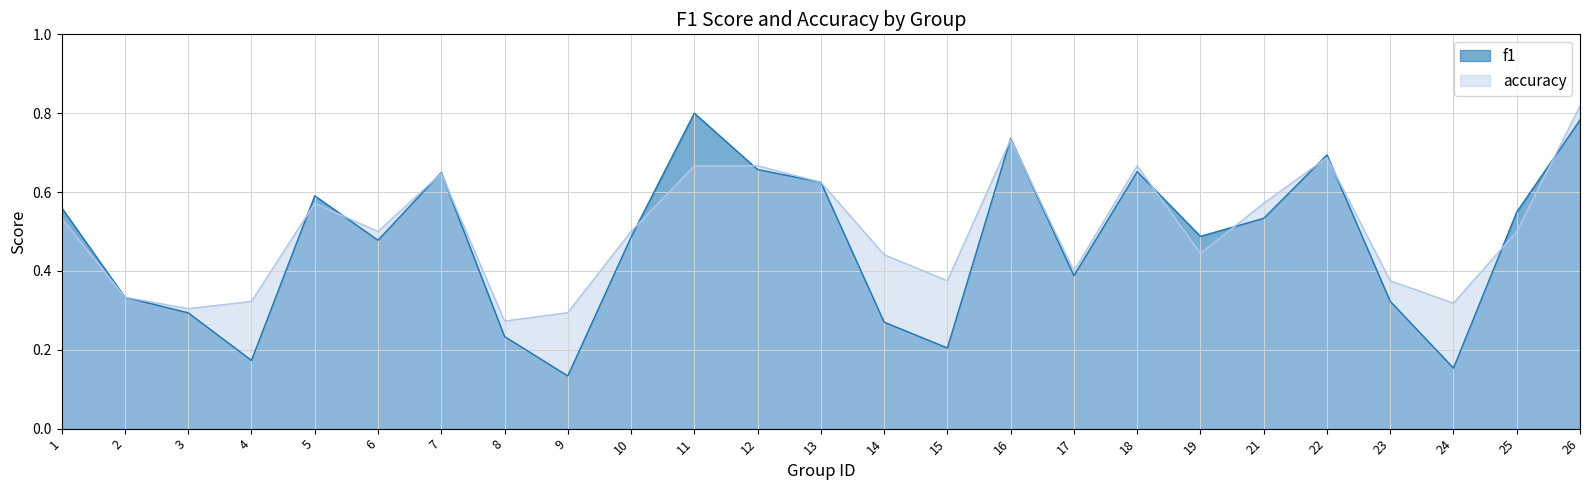

What is the sum of the accuracy values at 21 and 13?

1.2